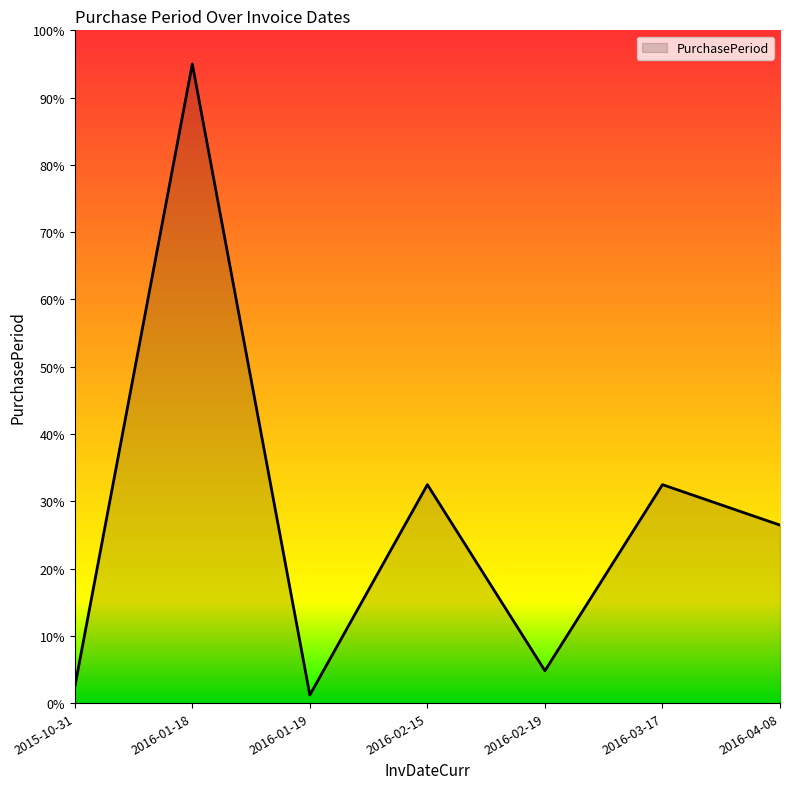

The value at 2016-02-19 is 4.8. True or false?

True